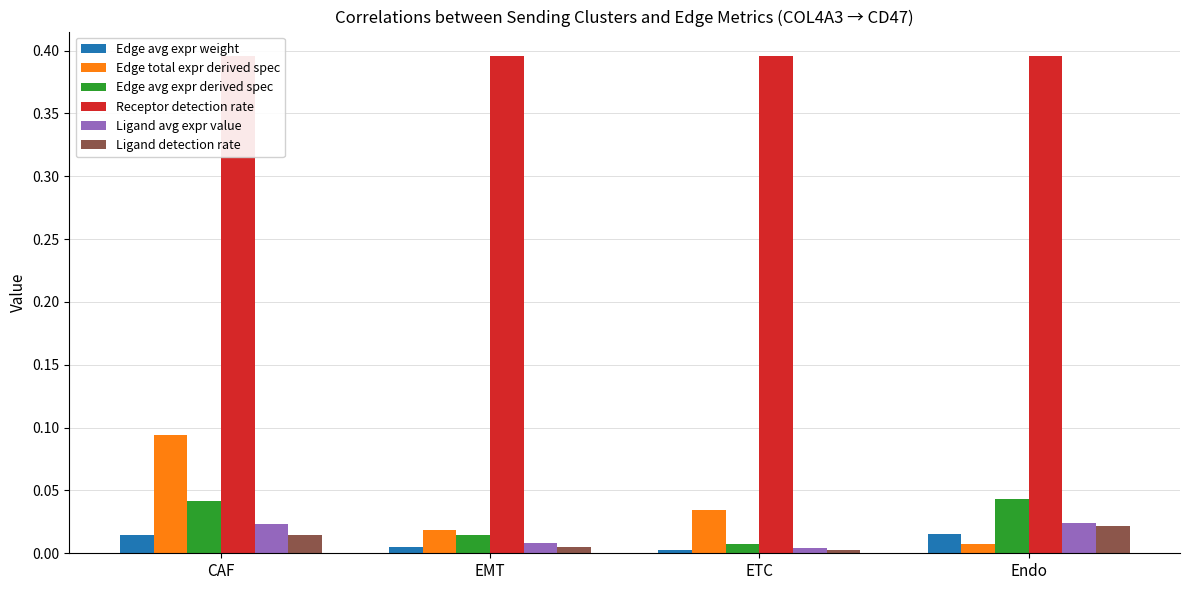

The value of Edge avg expr derived spec at Endo is 0.1. True or false?

False